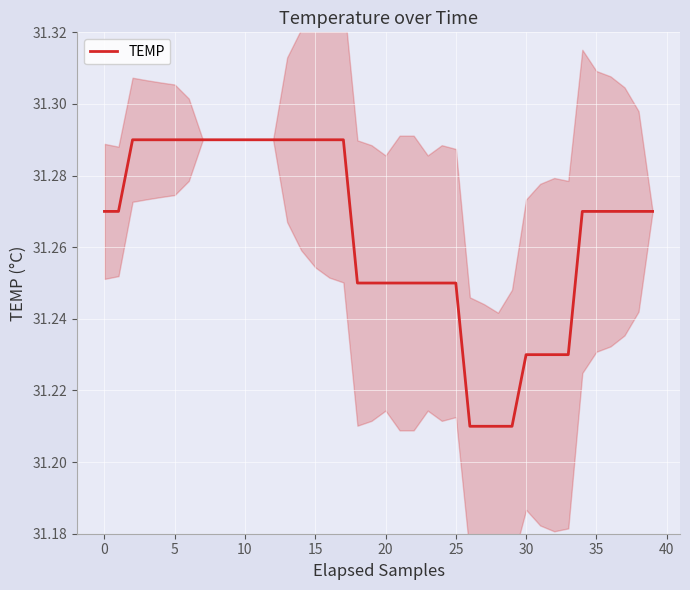

True or false: the data shows 31.3 at 38.

True